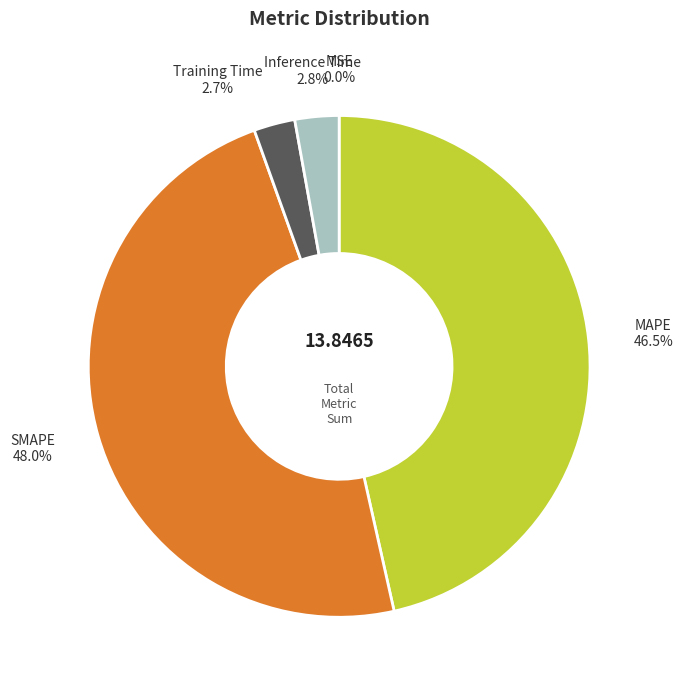

Does any single category account for the majority?

No